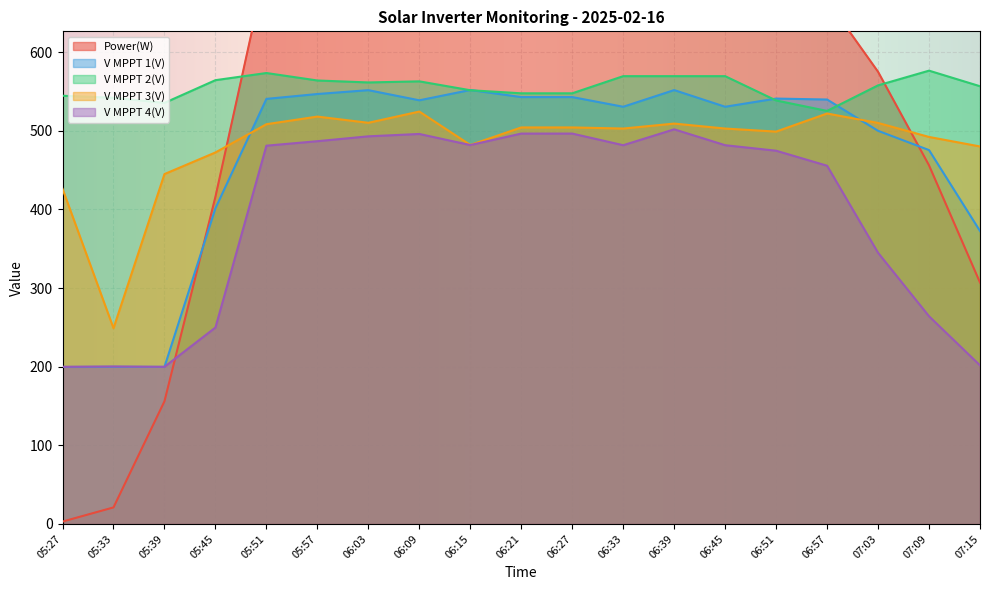

The Power(W) series shows 507.2 at 05:57. True or false?

False